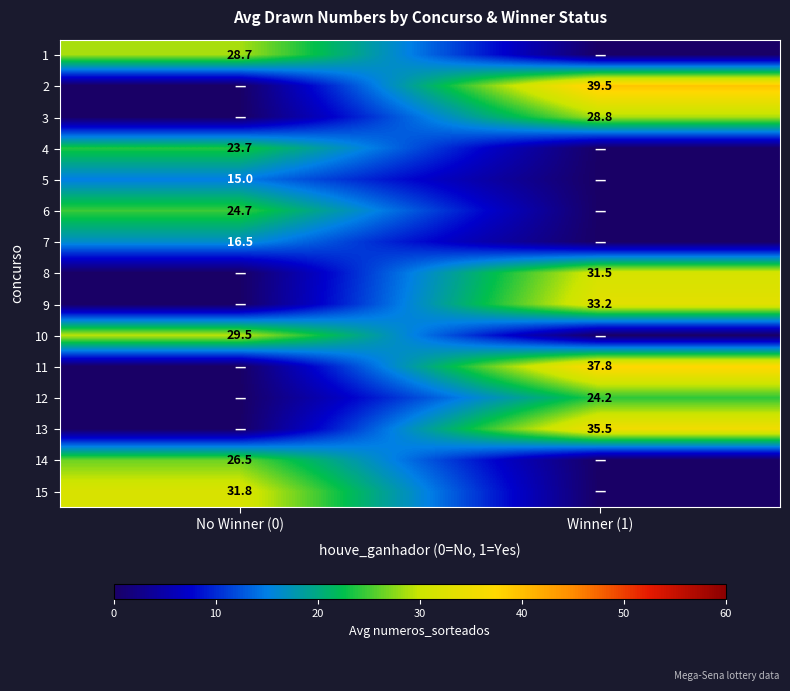

True or false: 13 has a value of 35.5 at Winner (1).

True